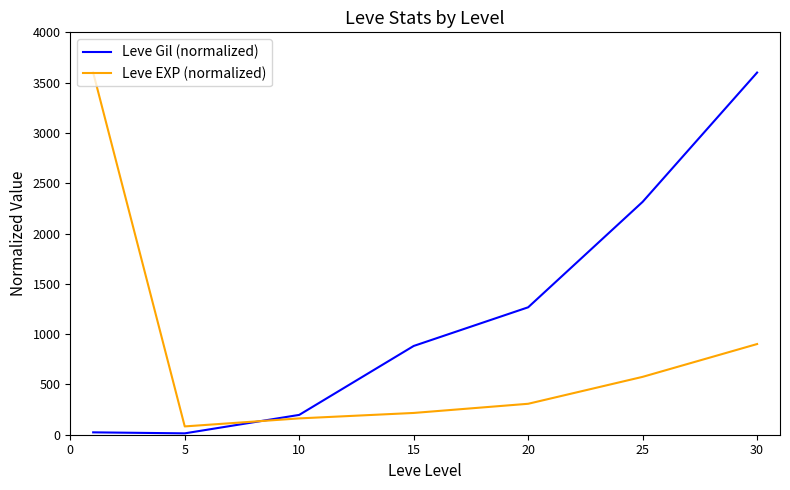

Is this an area chart (filled region under the line)?

No